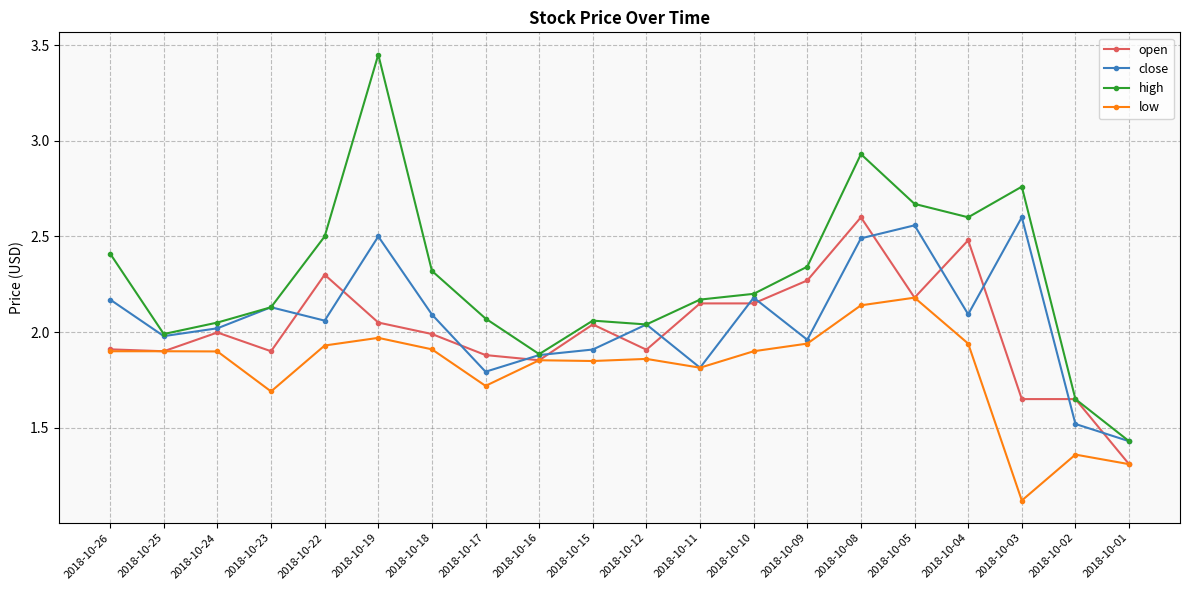

What are all the series names shown in the legend?

open, close, high, low